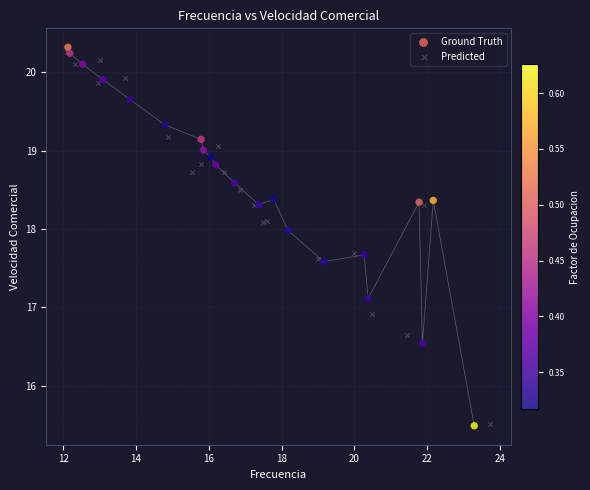

What are all the series names shown in the legend?

Ground Truth, Predicted